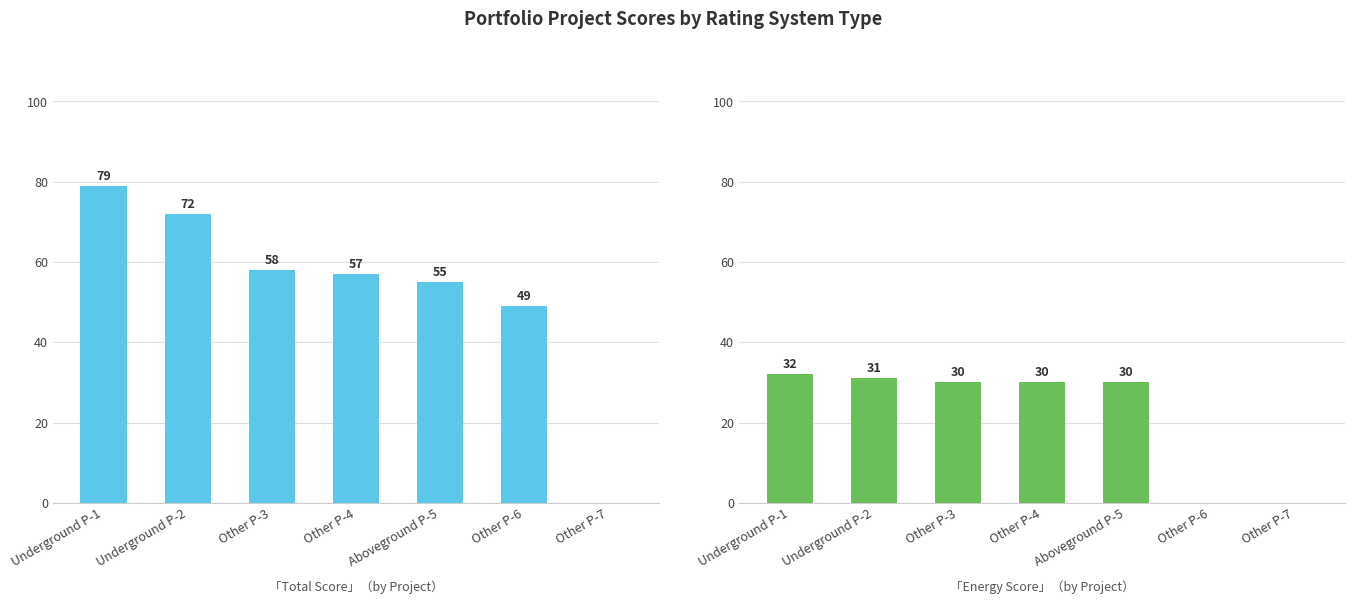

Rank the series by their average value, from lowest to highest.

Energy Score, Total Score